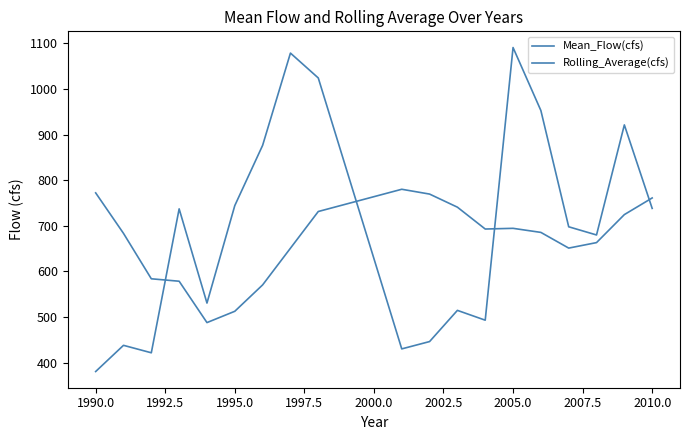

What is the maximum value for Rolling_Average(cfs)?

780.0